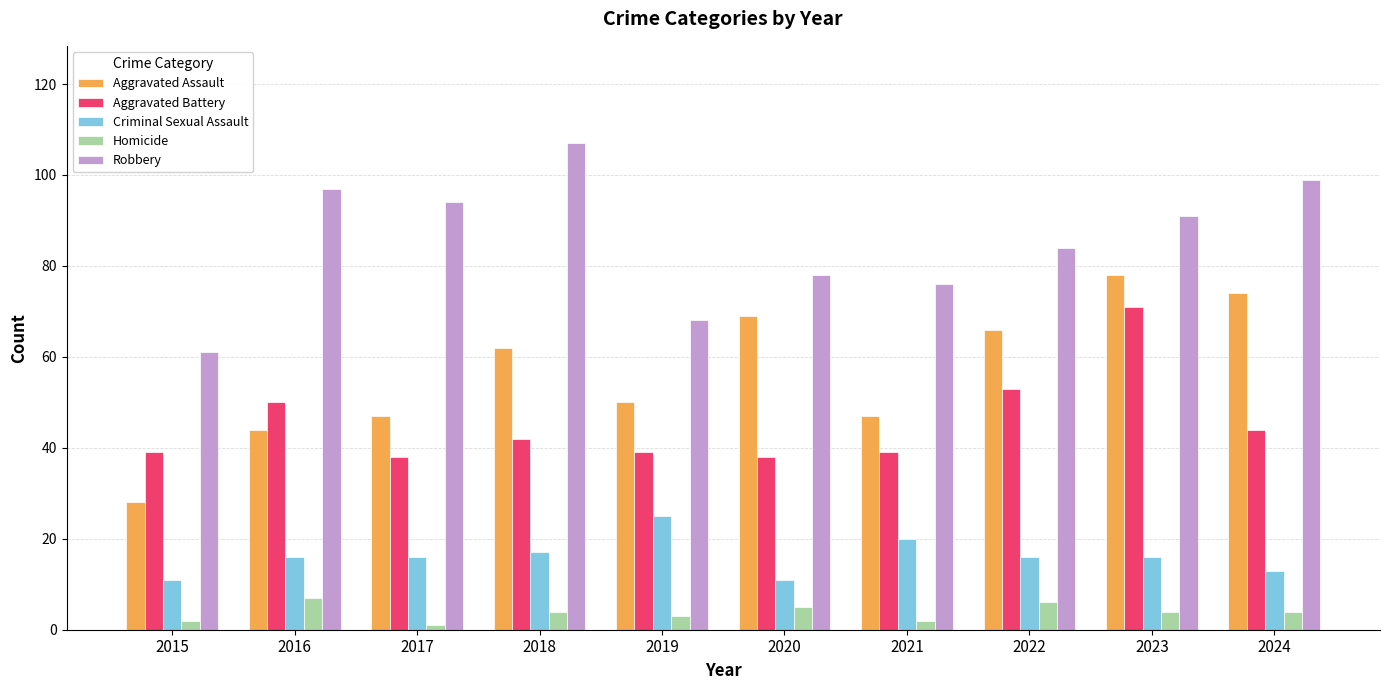

What is the minimum value for Aggravated Battery?

38